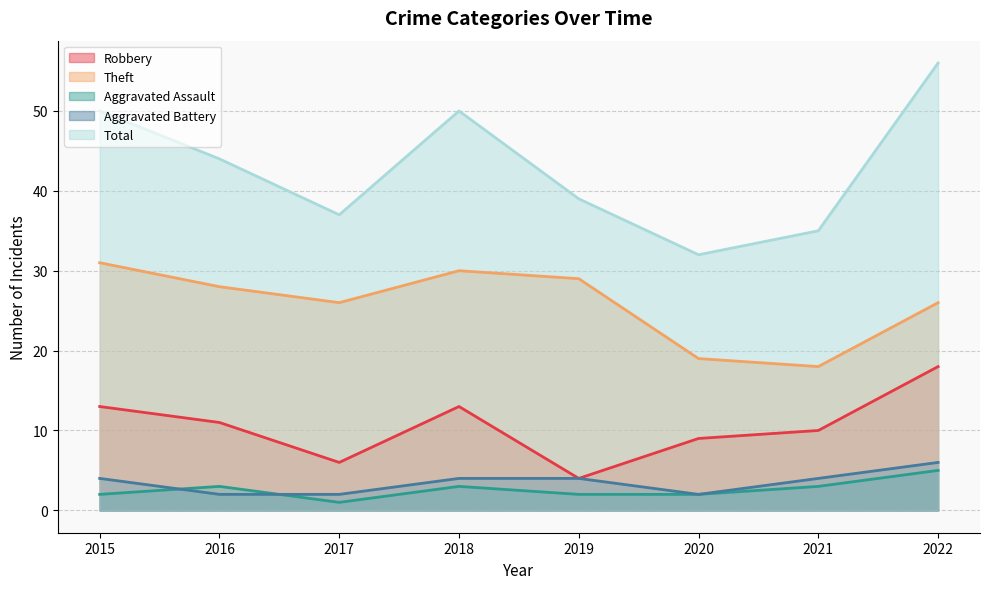

What is the difference between the maximum and minimum values in the Aggravated Assault series?

4